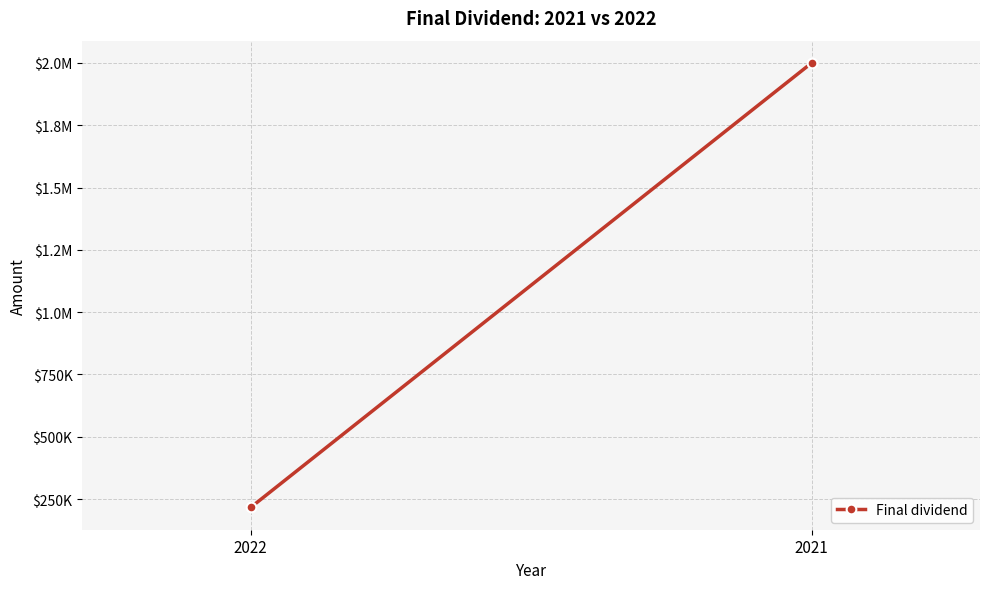

What is the greatest value displayed?

2000000